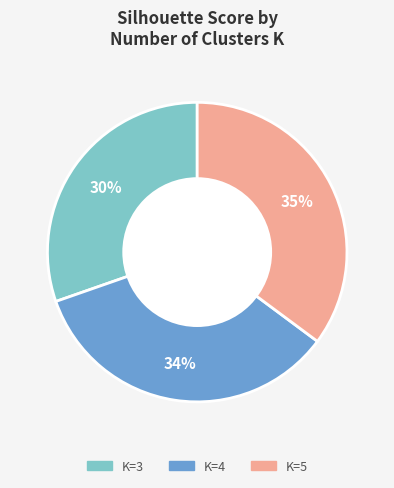

True or false: K=4 accounts for 22% of the total.

False